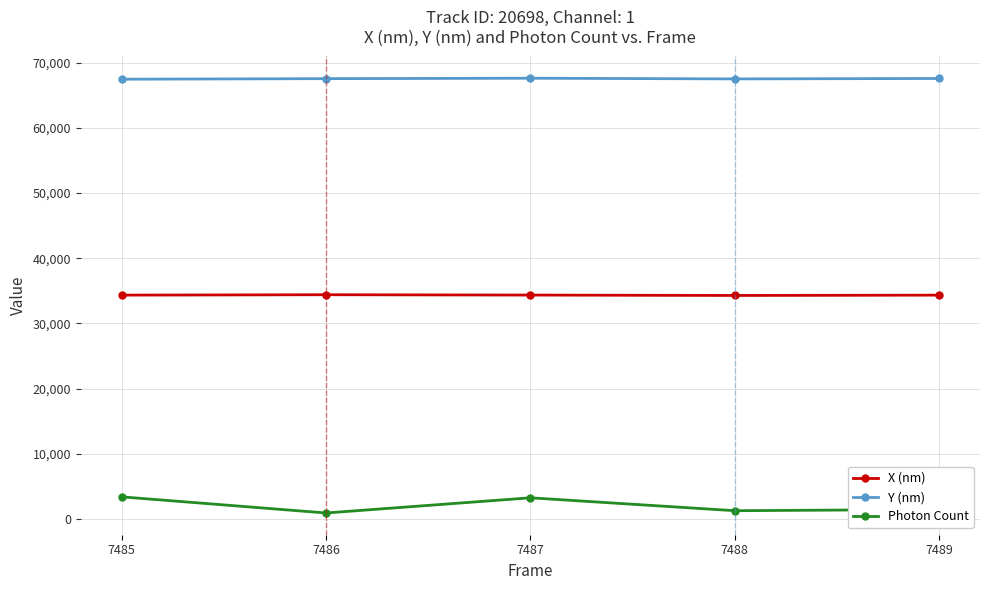

Where is the first local maximum for Photon Count?

7487